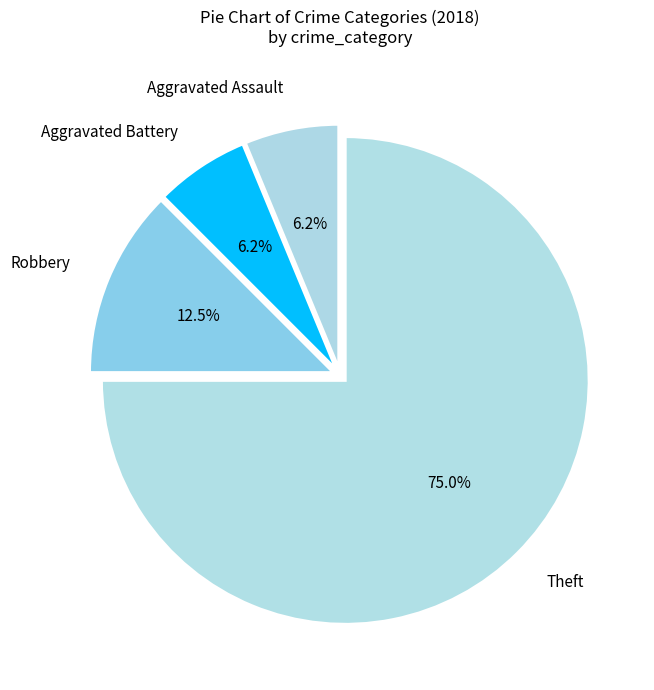

To the nearest percent, what is the difference between the Theft and Aggravated Battery slice percentages?

69%